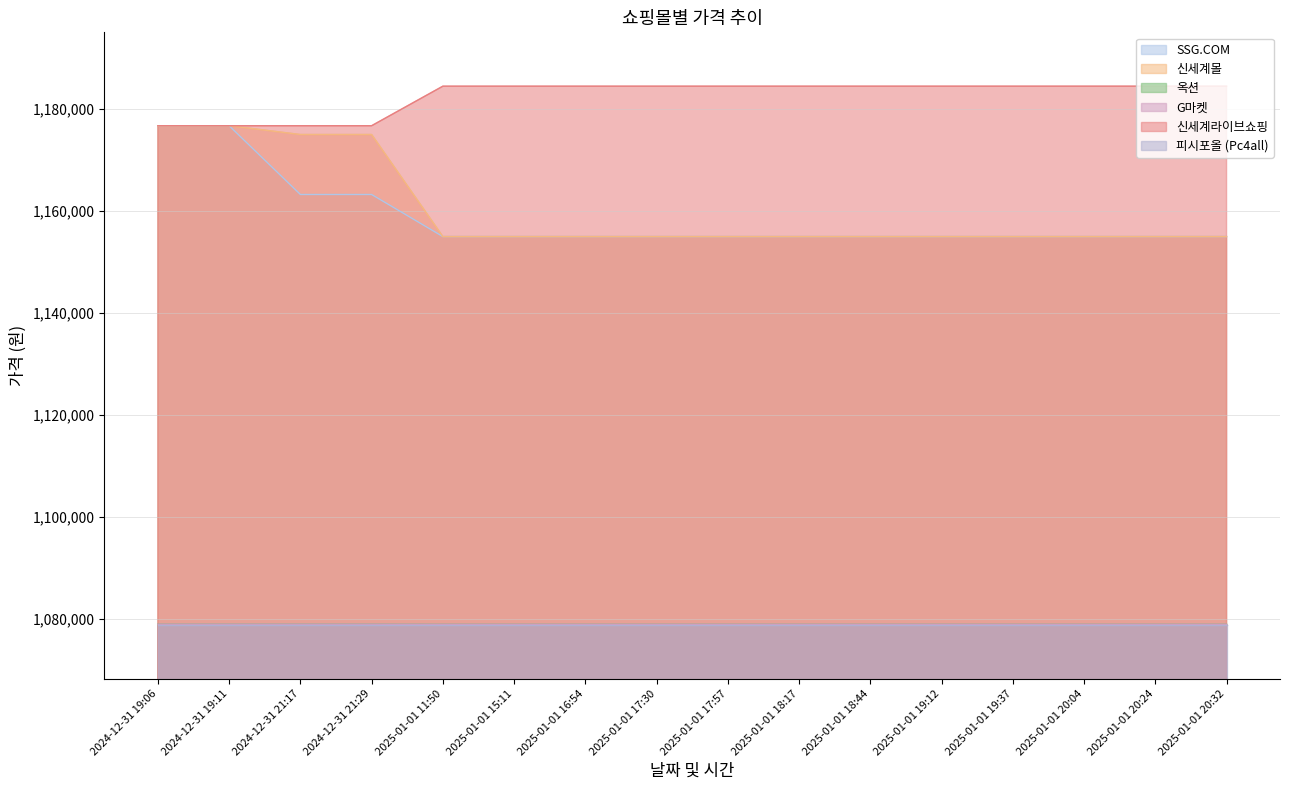

What position from the left is 2025-01-01 16:54?

7